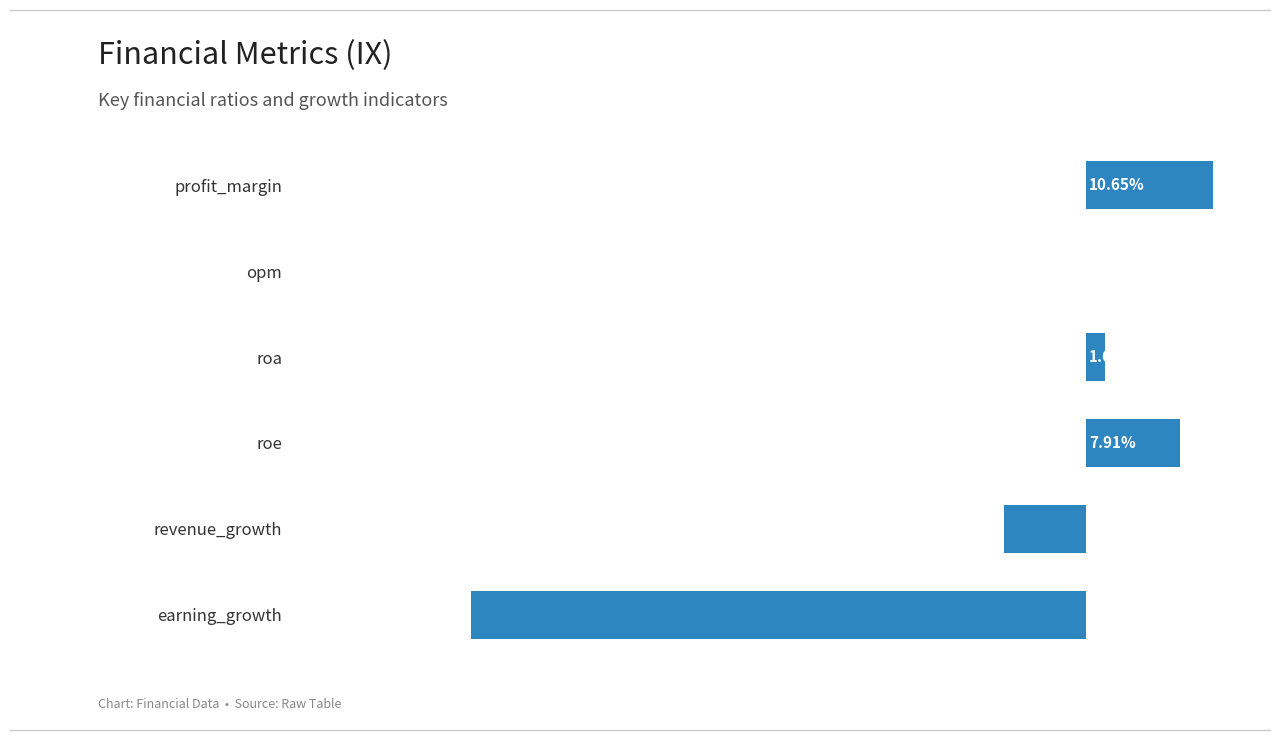

Between opm and roe, which is larger?

roe